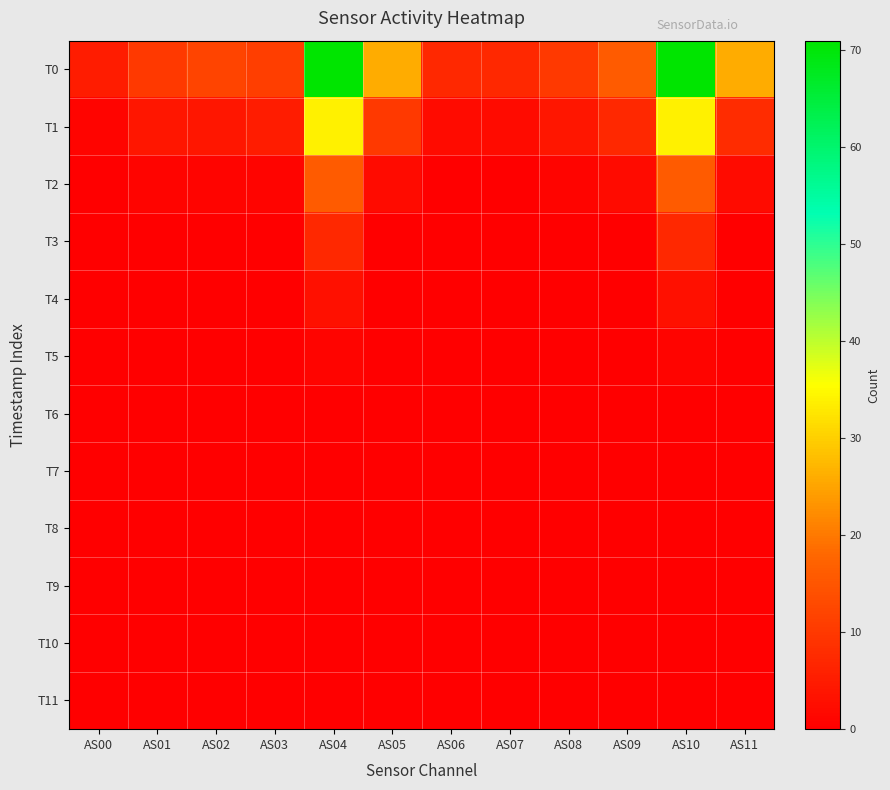

At AS07, list the series in order from largest to smallest.

T0, T1, T2, T3, T4, T5, T6, T7, T8, T9, T10, T11